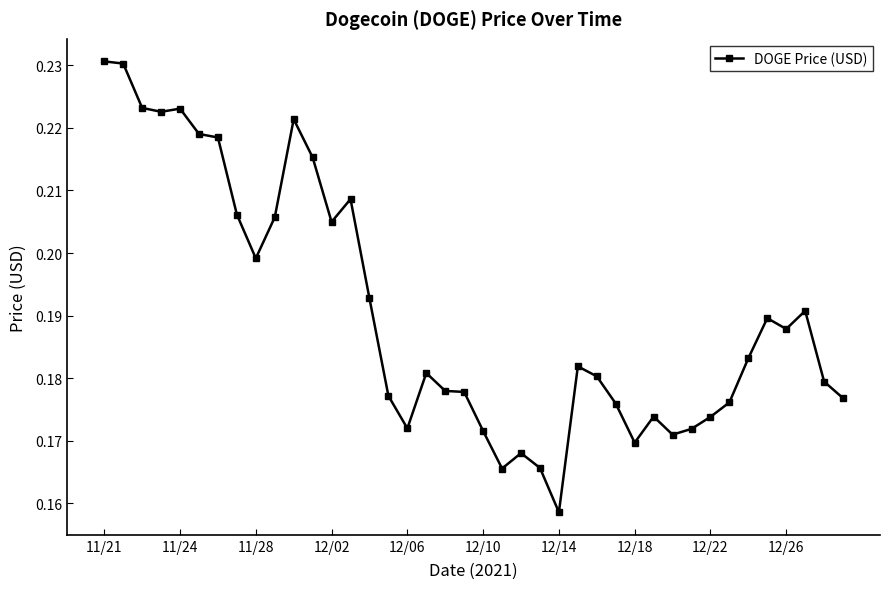

What is the sum of all values?

7.6